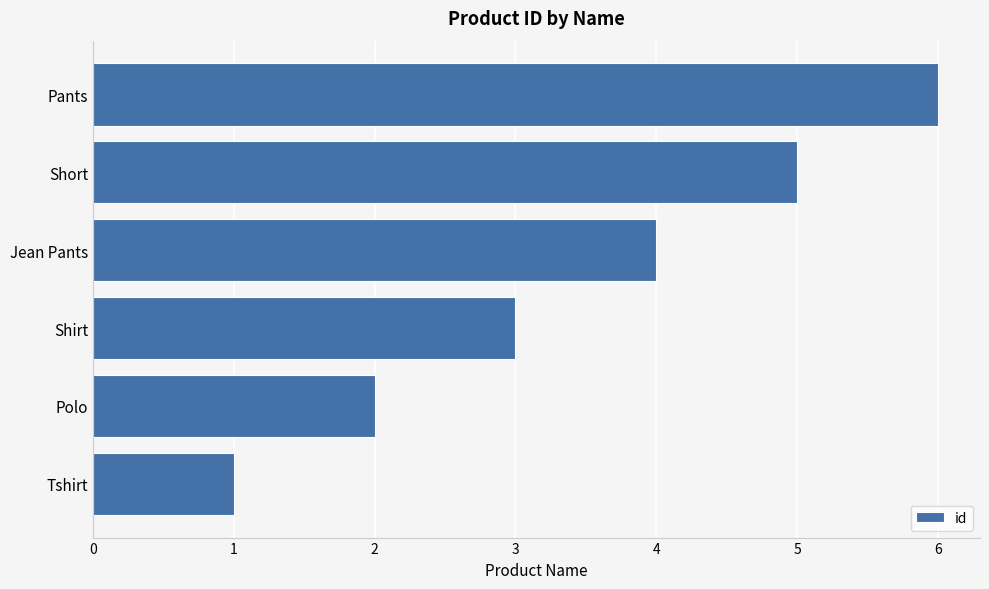

Rank the categories by value from highest to lowest.

Pants, Short, Jean Pants, Shirt, Polo, Tshirt